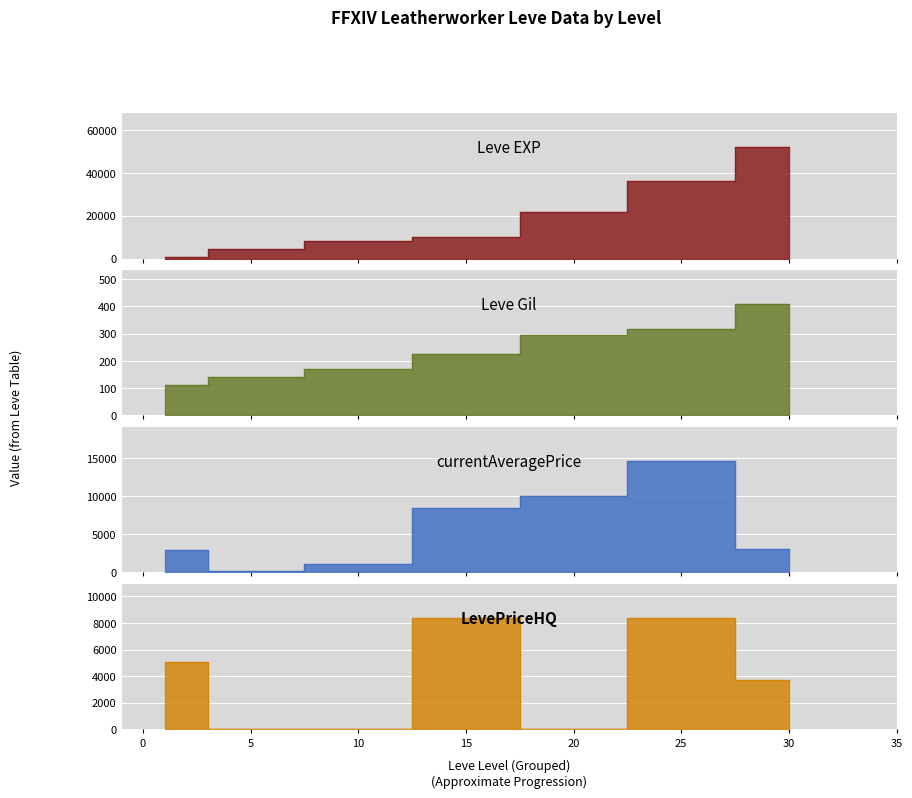

At how many categories does at least one series exceed 43769?

1